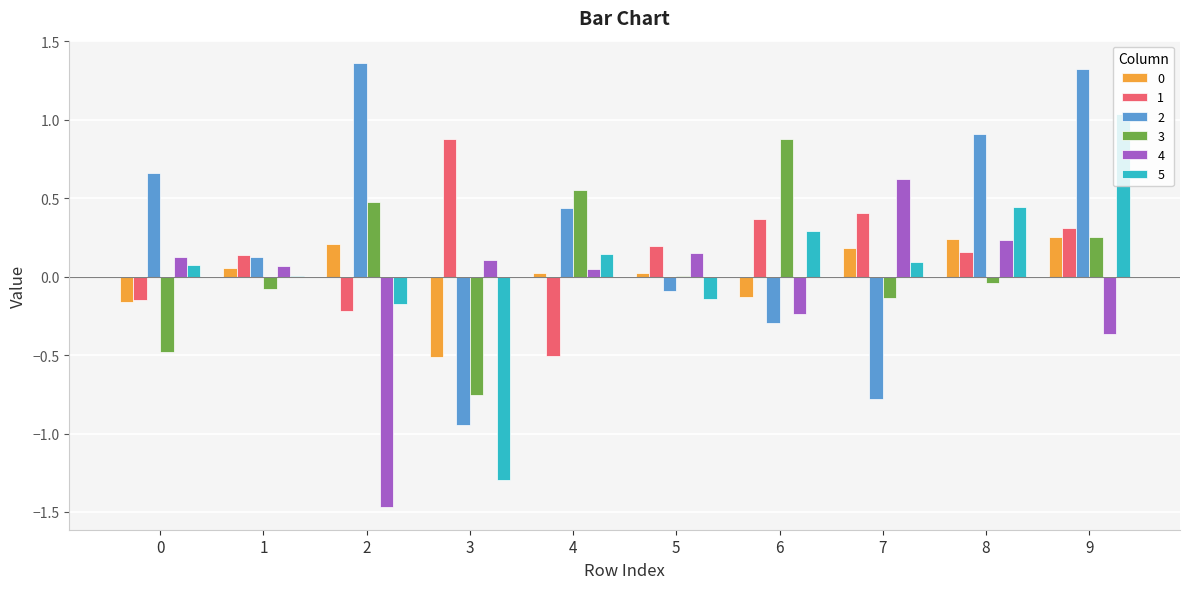

Which series changed the most between 3 and 9?

5